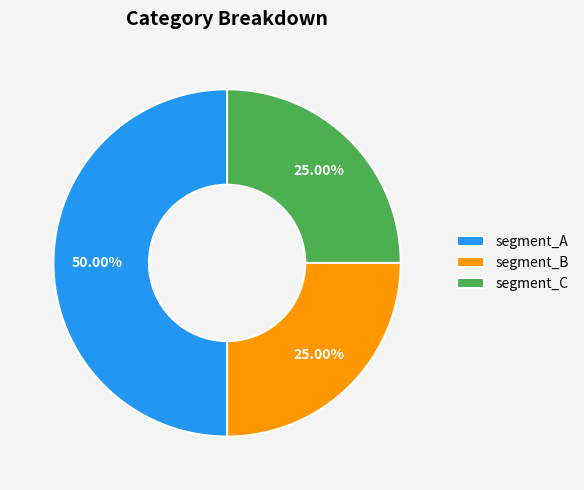

Is segment_B the majority of the pie?

No